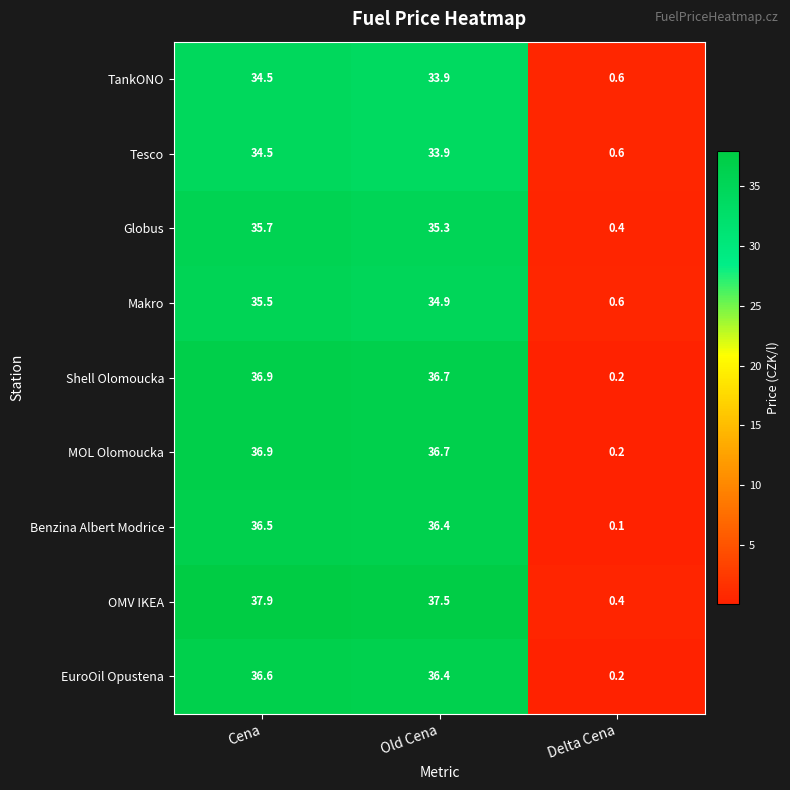

At which category is the sum across all series the highest?

Cena